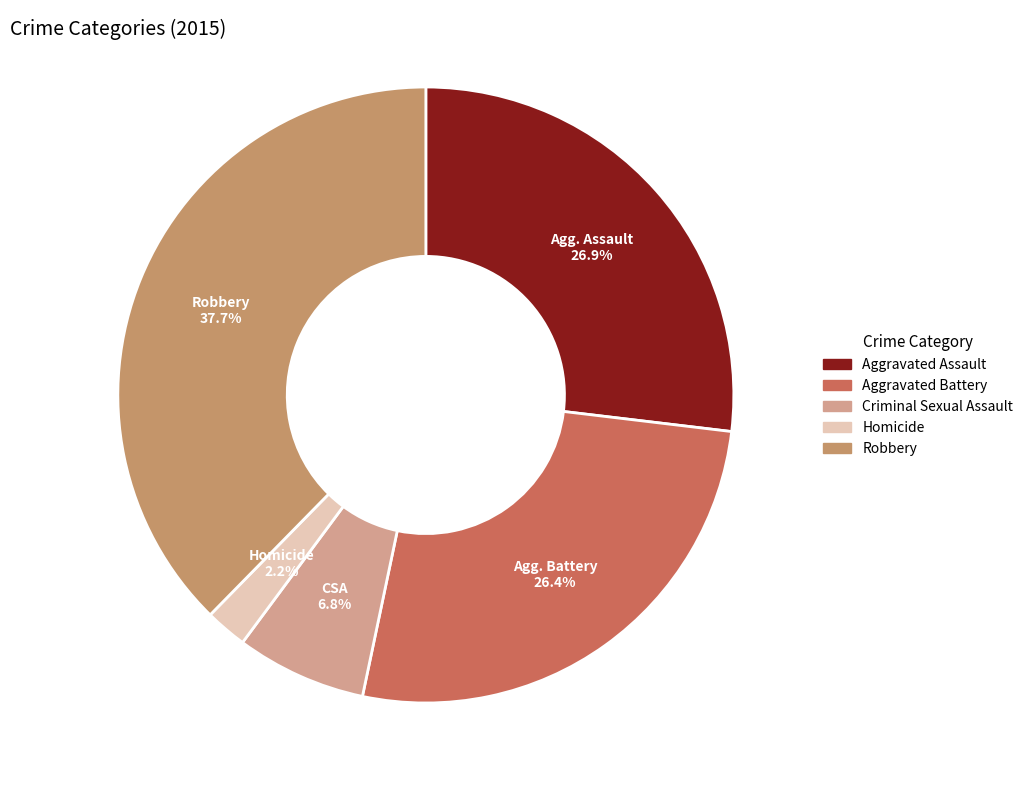

What percentage is NOT represented by Robbery?

62.3%